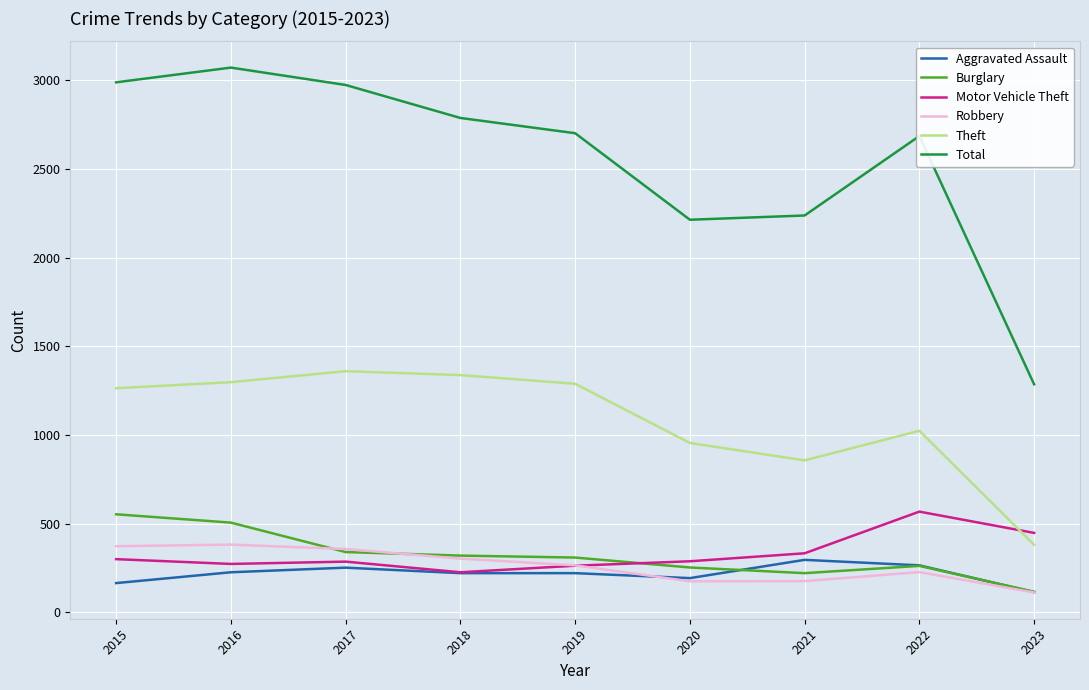

What is the total value across all series at 2020?

4072